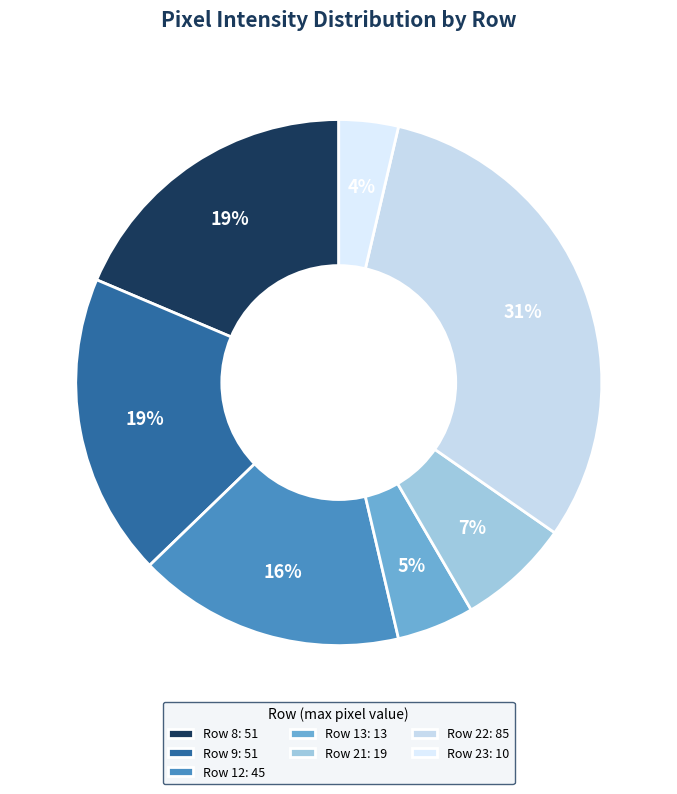

Combined, do Row 21 and Row 22 account for over 50%?

No